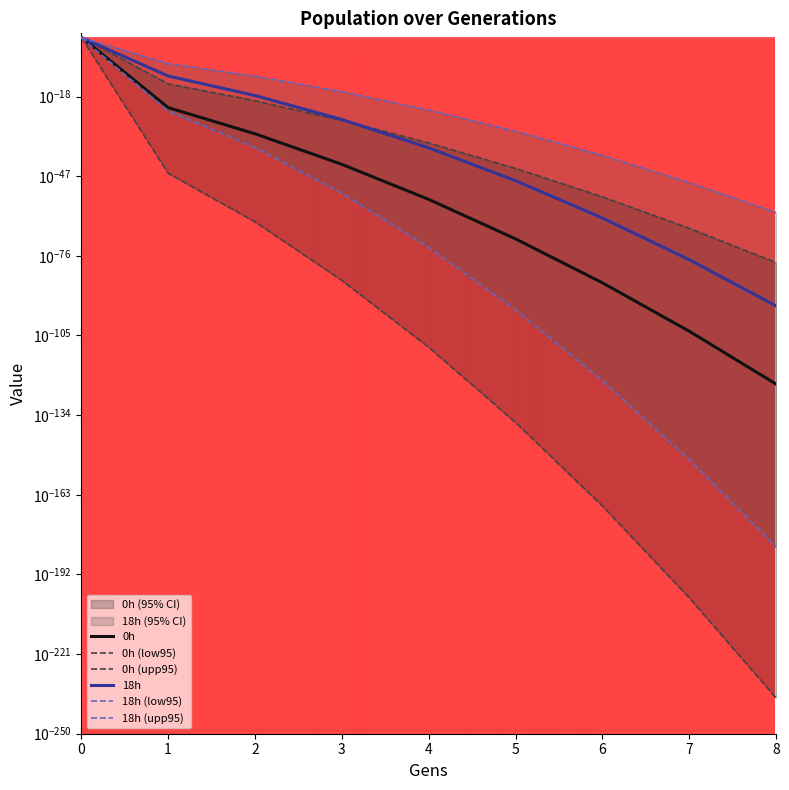

What is the difference between the maximum and second lowest values in the 18h series?

2759.4